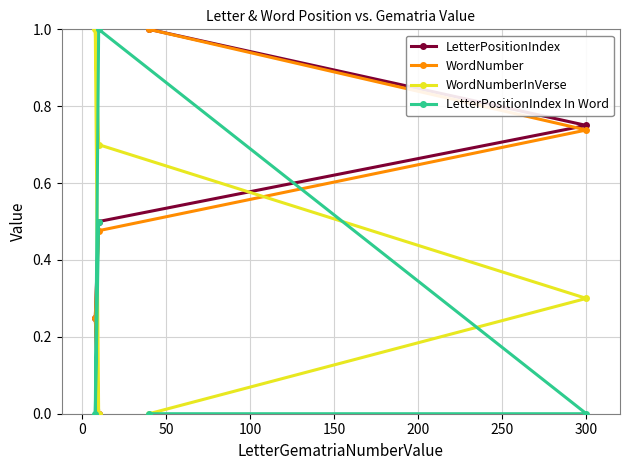

Count the LetterPositionIndex values in the range 0 to 1.

5